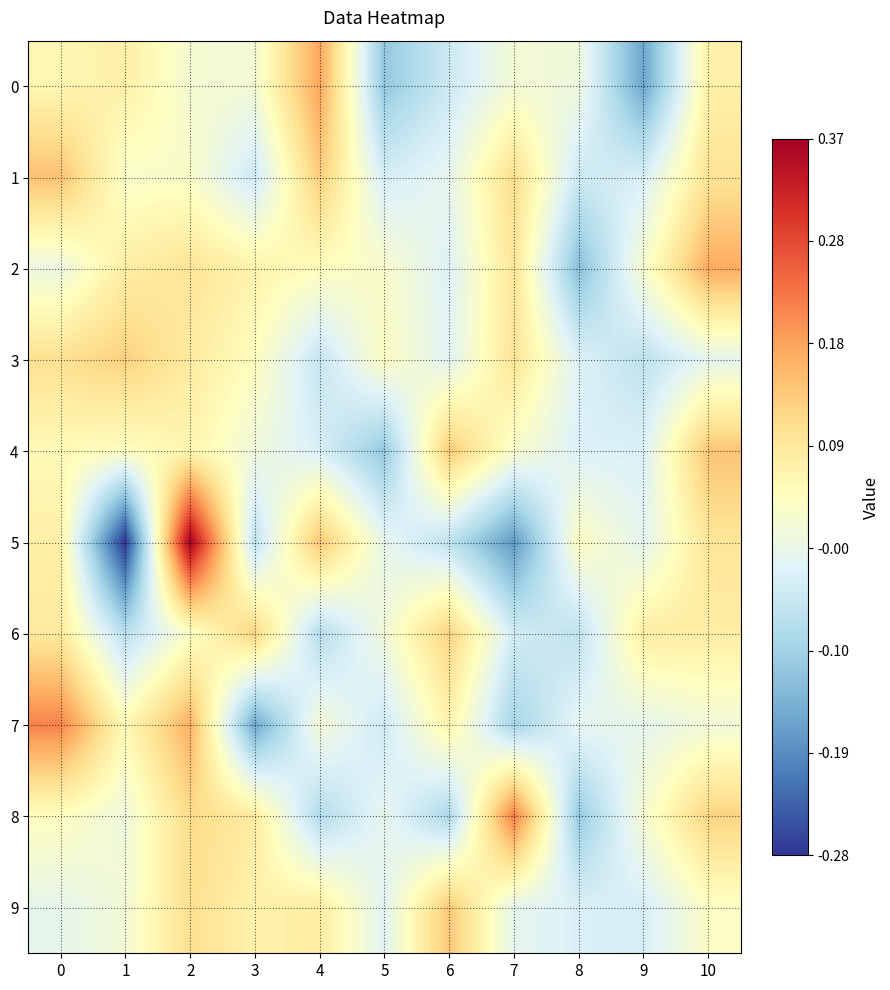

Reading left to right, extract all data points from this chart.

row_0: 0.1	0.1	0.0	0.0	0.2	-0.1	-0.0	0.0	0.0	-0.2	0.1
row_1: 0.1	0.0	0.0	-0.0	0.1	-0.0	-0.0	0.1	-0.0	-0.0	0.1
row_2: 0.0	0.1	0.1	0.1	0.0	0.0	-0.0	0.1	-0.1	0.0	0.2
row_3: 0.1	0.1	0.1	0.0	-0.1	0.0	-0.0	0.1	-0.0	-0.1	-0.0
row_4: 0.1	0.0	0.1	0.0	-0.0	-0.1	0.1	0.0	-0.0	-0.0	0.1
row_5: 0.1	-0.3	0.4	-0.1	0.1	-0.0	-0.1	-0.2	0.0	-0.0	0.1
row_6: 0.1	-0.1	0.0	0.1	-0.1	0.0	0.1	-0.0	-0.1	0.1	0.1
row_7: 0.2	0.1	0.2	-0.2	0.0	-0.0	0.1	-0.1	-0.0	-0.0	0.0
row_8: 0.0	0.0	0.1	0.1	-0.1	-0.0	-0.1	0.2	-0.1	0.0	0.1
row_9: -0.0	0.0	0.1	0.1	0.1	-0.0	0.1	-0.0	-0.0	-0.0	0.0